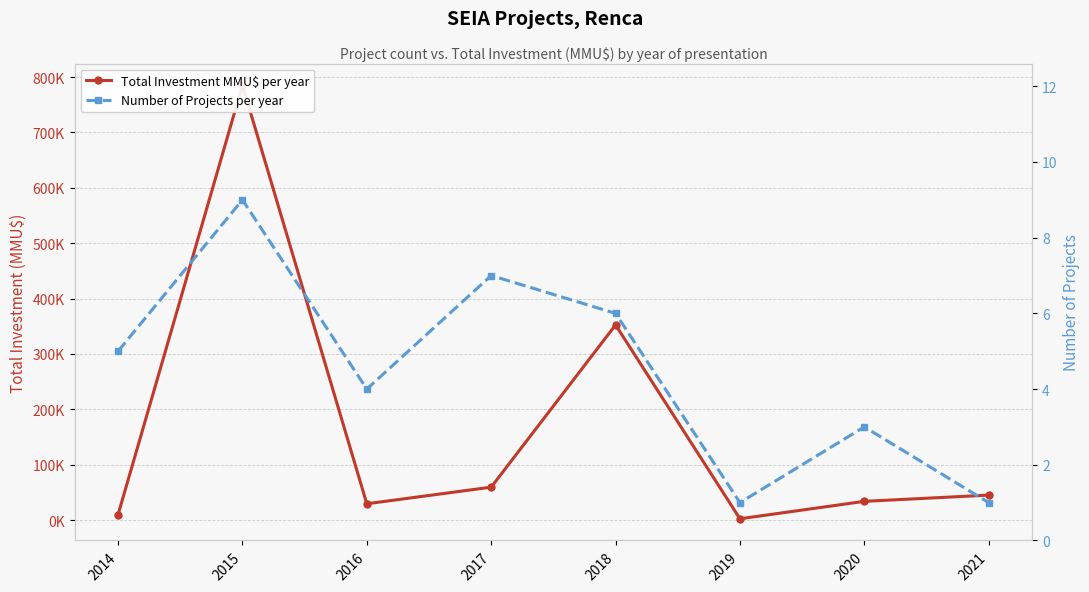

What is the value of the Total Investment MMU$ per year point at the 2nd from the left?

785142